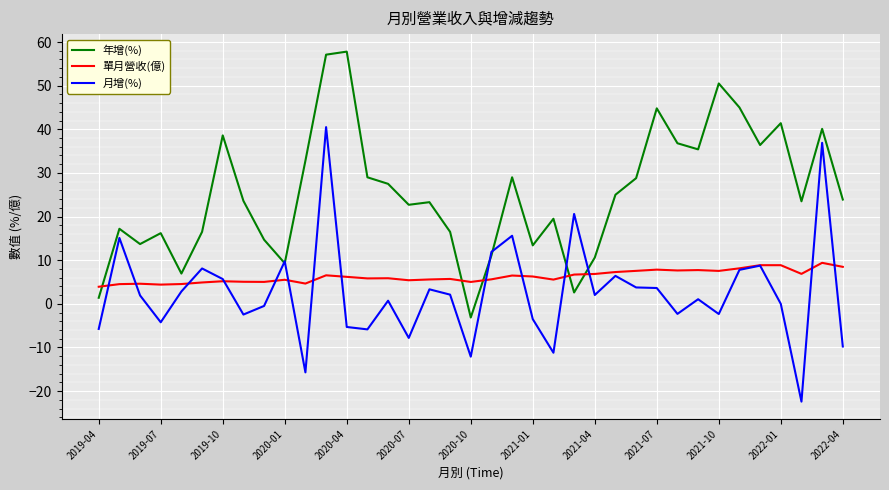

True or false: 單月營收(億) and 年增(%) cross at least once.

True